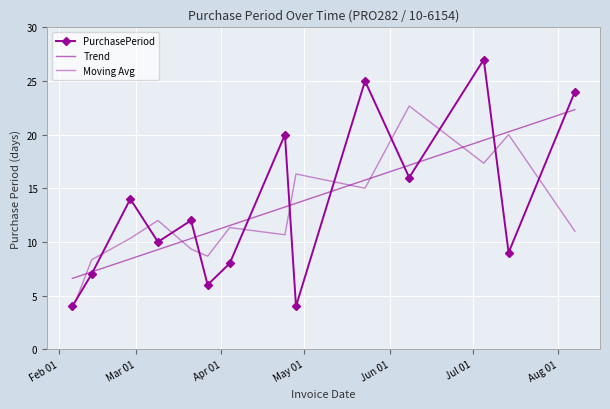

Count the number of data series in this chart.

3